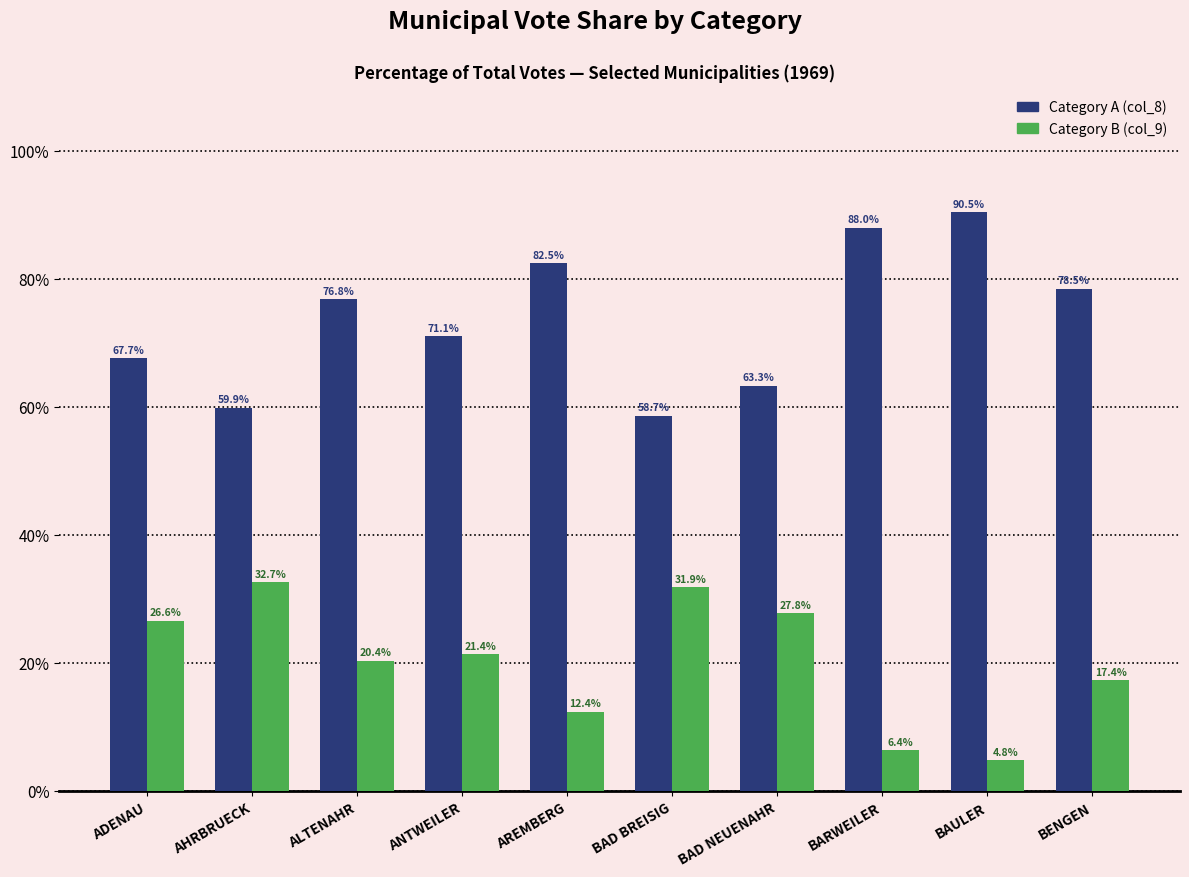

The value of Category A (col_8) at BAD NEUENAHR is 63.3. True or false?

True